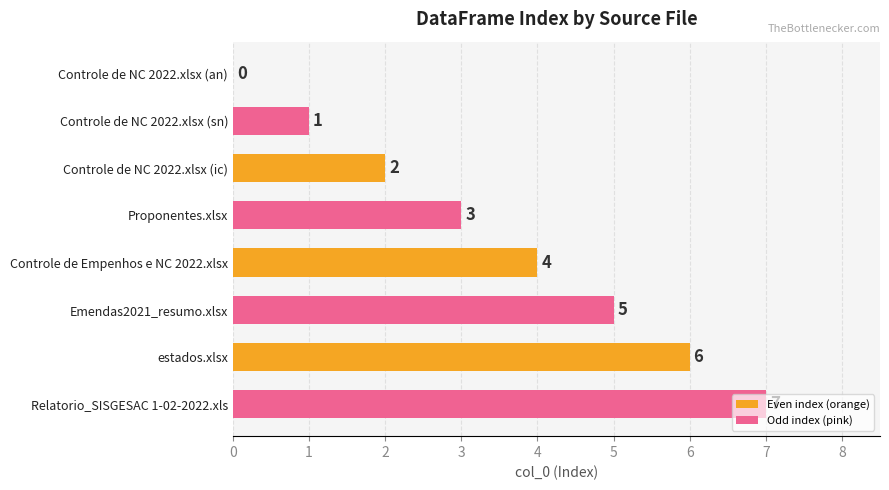

What is the average value?

4